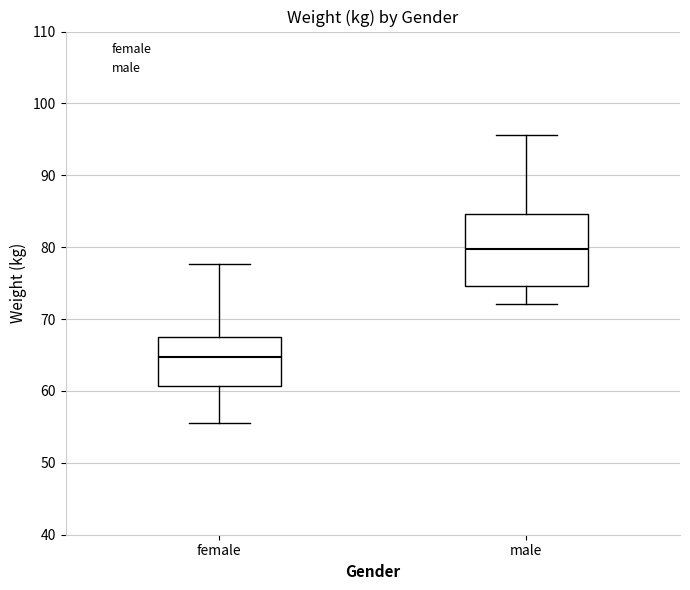

Comparing the boxes themselves (not the whiskers), which one is the tallest?

male